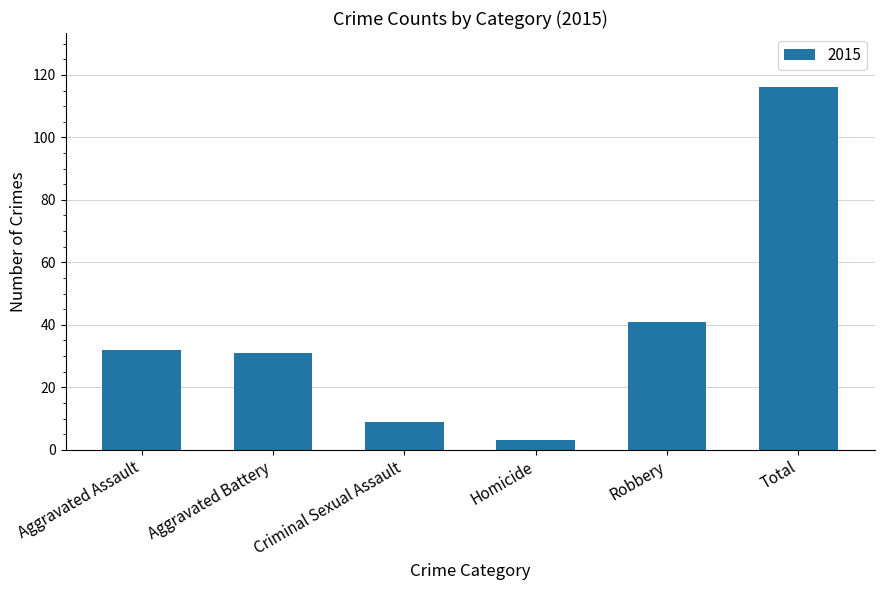

What is the difference between the maximum and minimum values?

113